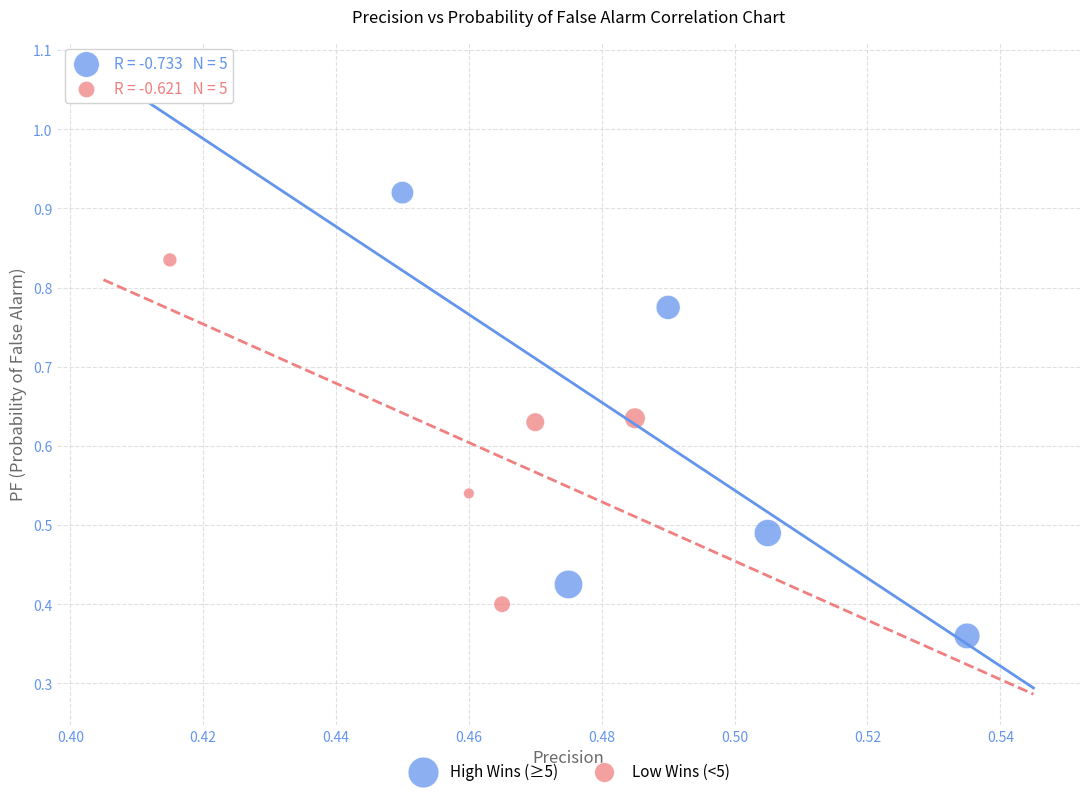

What are all the series names shown in the legend?

High Wins (≥5), Low Wins (<5)